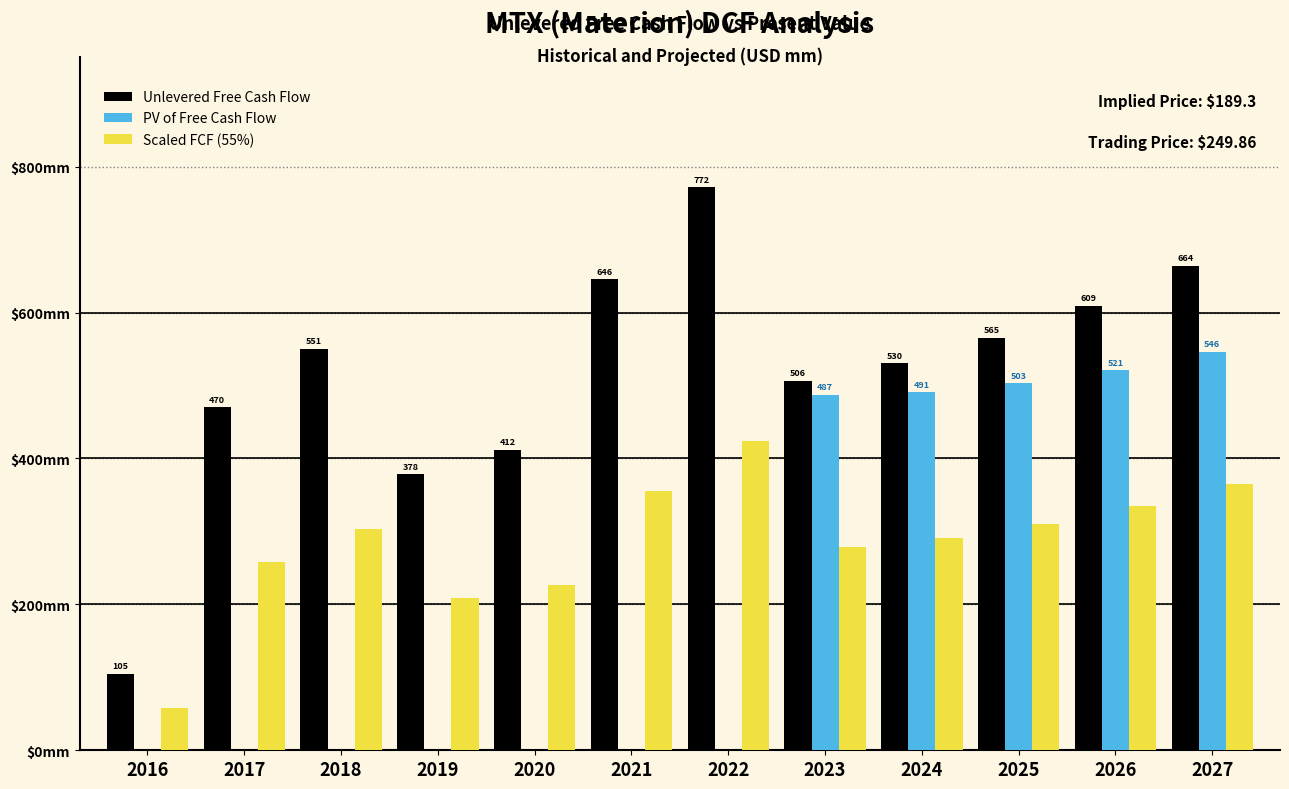

What are all the series names shown in the legend?

Unlevered Free Cash Flow, PV of Free Cash Flow, Scaled FCF (55%)